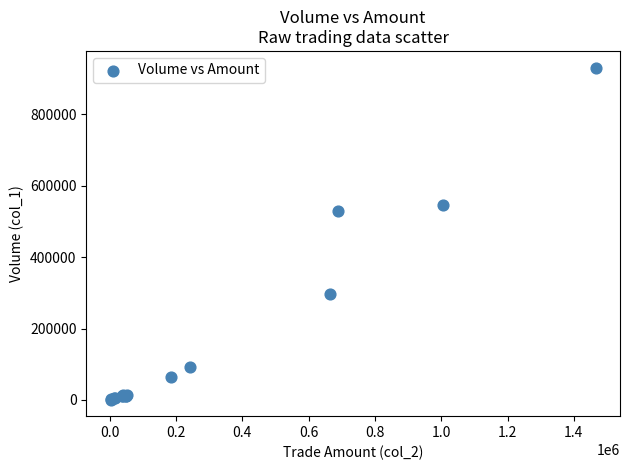

What Y value in the scatter plot is closest to 466000?

530000